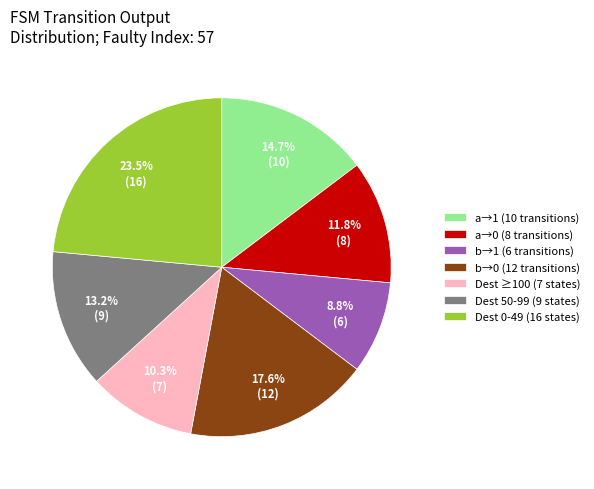

What percentage is NOT represented by a→0 (8 transitions)?

88.2%